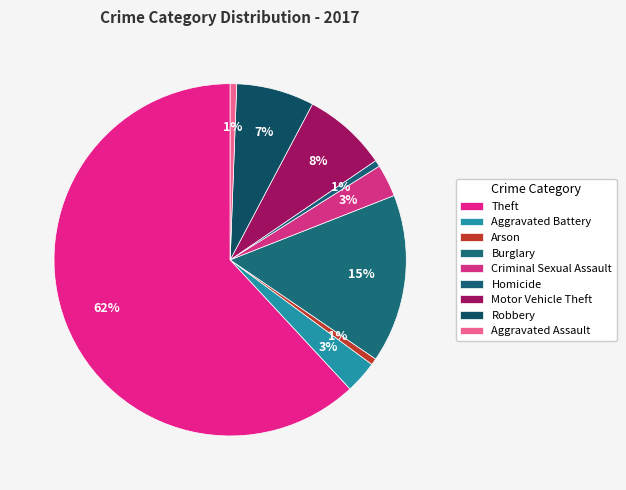

What is the largest slice in the pie chart?

Theft